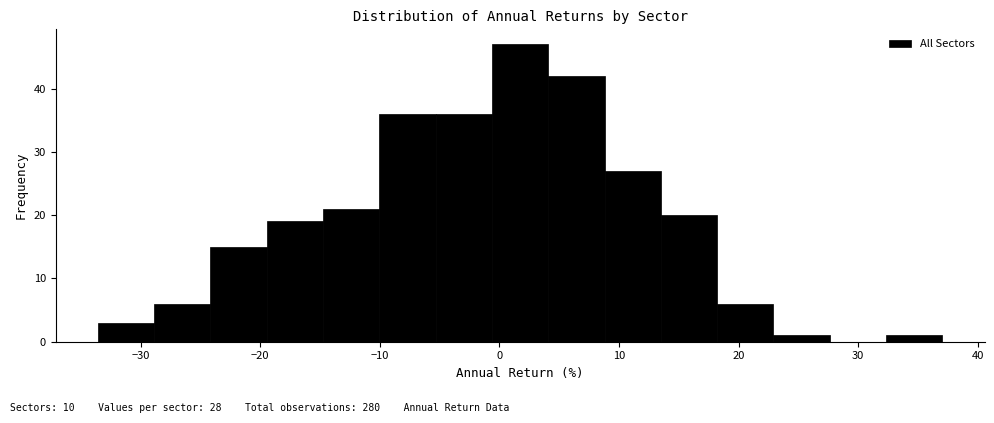

Reading left to right, list every bar in this chart as the range it spans on the x-axis followed by its height. Neither the bar edges nor the heights are printed on the chart, so give them approximately, as read against the axes.

-34 to -29: 3
-29 to -24: 6
-24 to -19: 15
-19 to -15: 19
-15 to -10: 21
-10 to -5: 36
-5 to -1: 36
-1 to 4: 47
4 to 9: 42
9 to 14: 27
14 to 18: 20
18 to 23: 6
23 to 28: 1
28 to 32: 0
32 to 37: 1